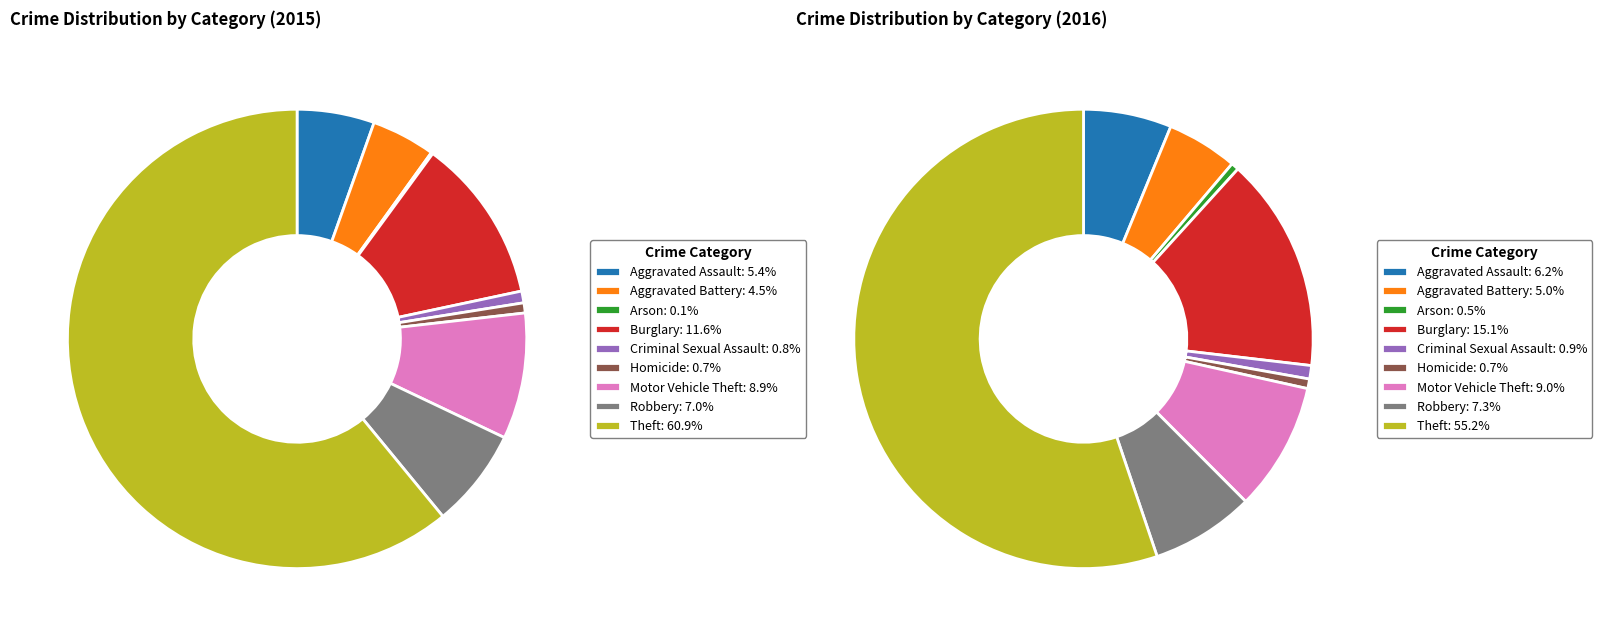

To the nearest percent, what is the combined percentage of Homicide and Aggravated Battery?

5%